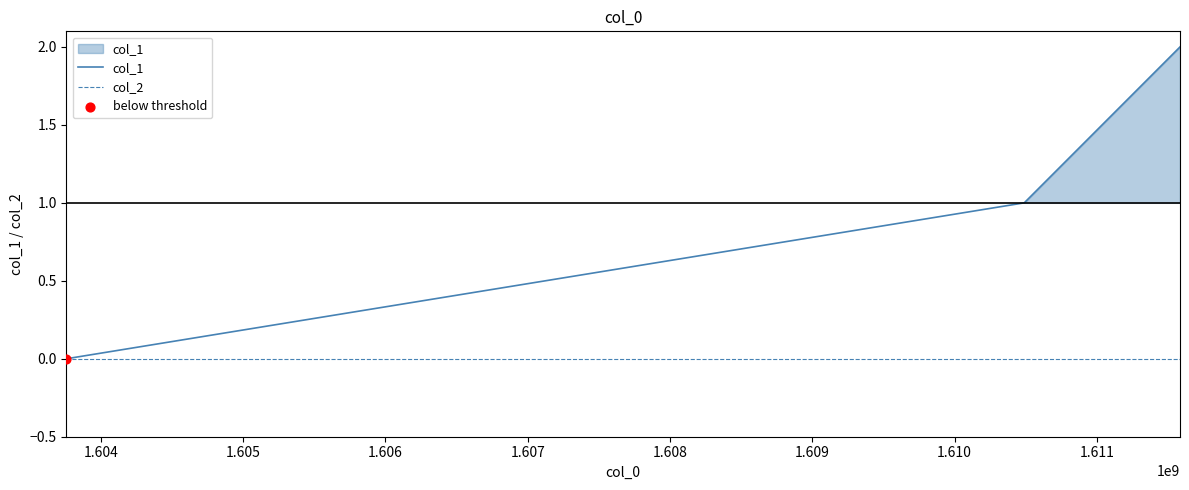

Which series has the largest total across all categories?

col_1